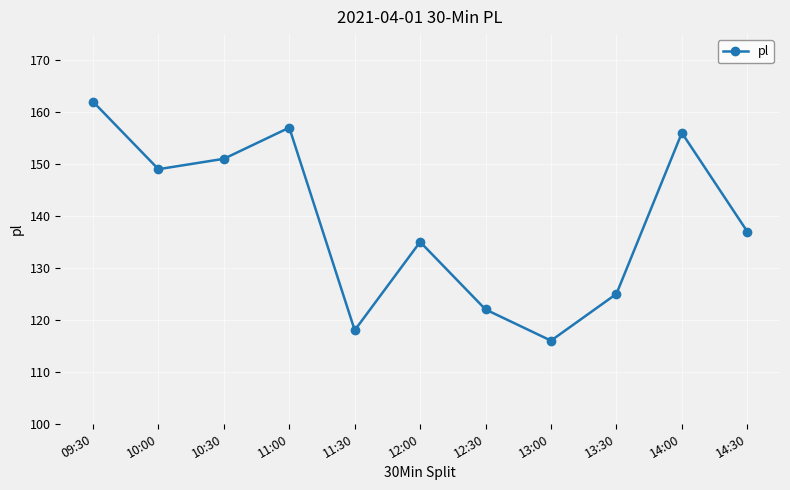

What is the label of the 1st point from the right?

14:30